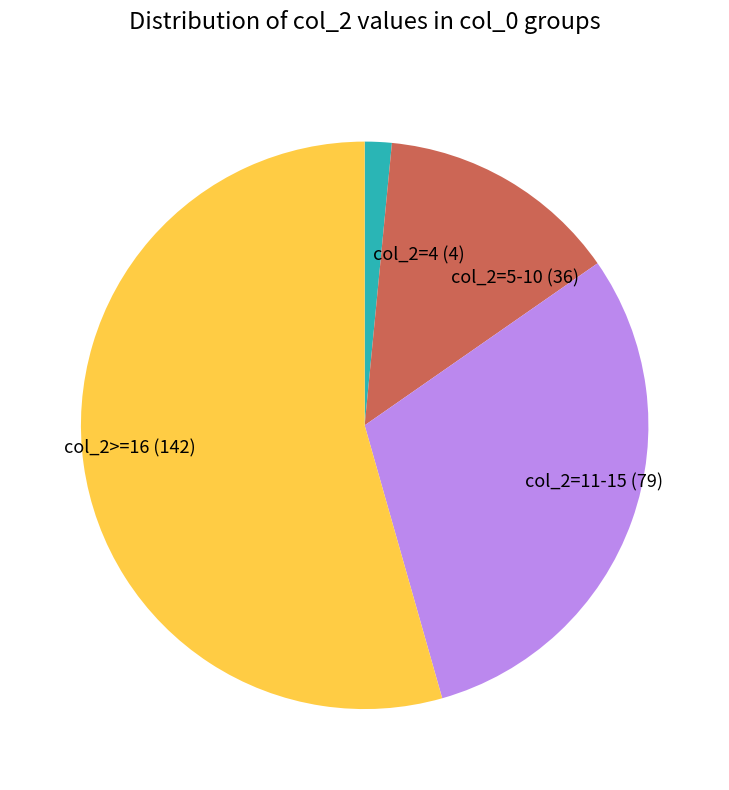

Rank the categories by value from highest to lowest.

col_2>=16 (142), col_2=11-15 (79), col_2=5-10 (36), col_2=4 (4)